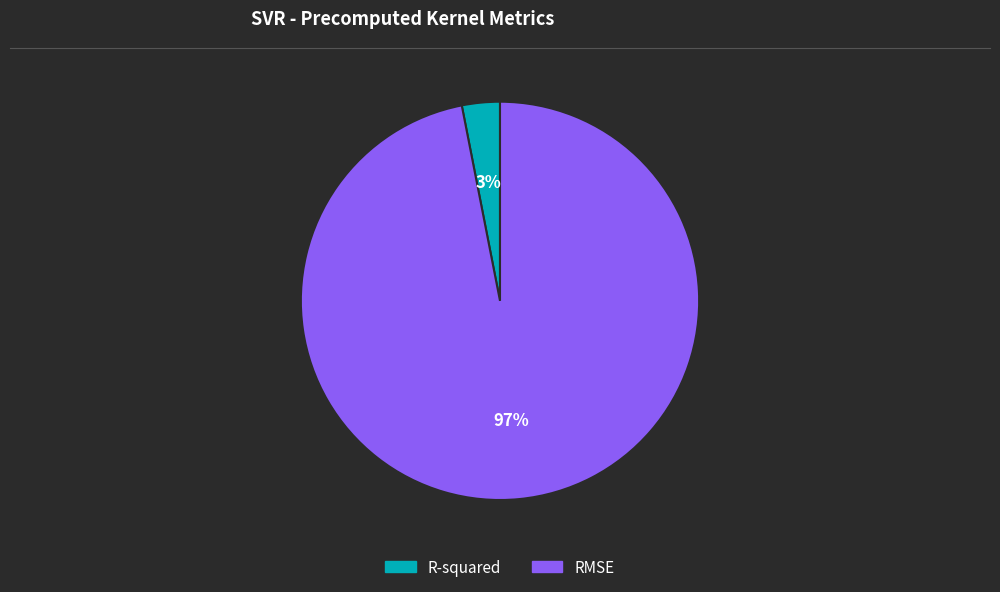

Which category has the biggest portion of the pie?

RMSE